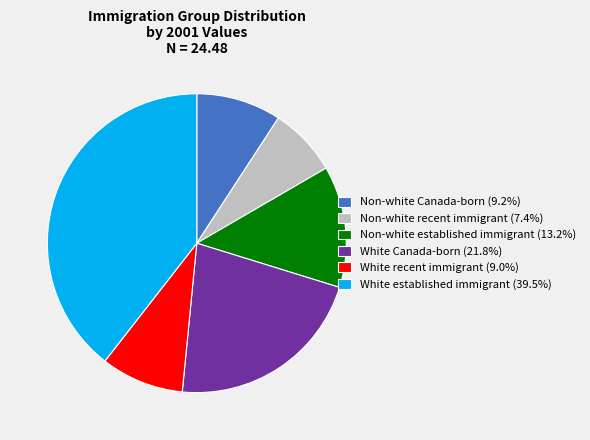

Between Non-white Canada-born and White established immigrant, which is larger?

White established immigrant